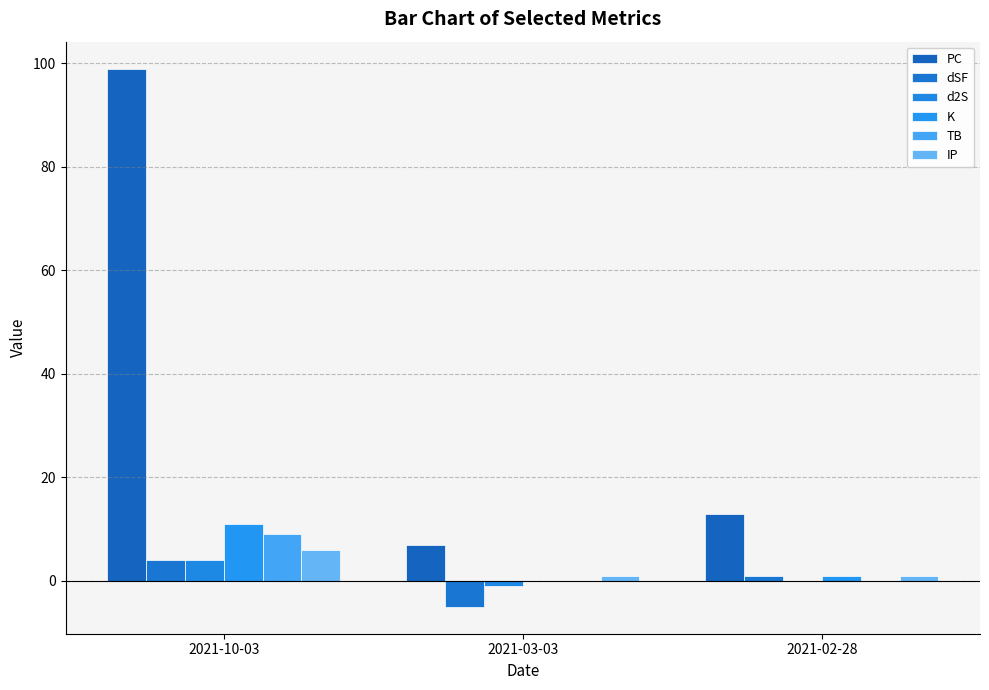

How many categories are shown in the chart?

3